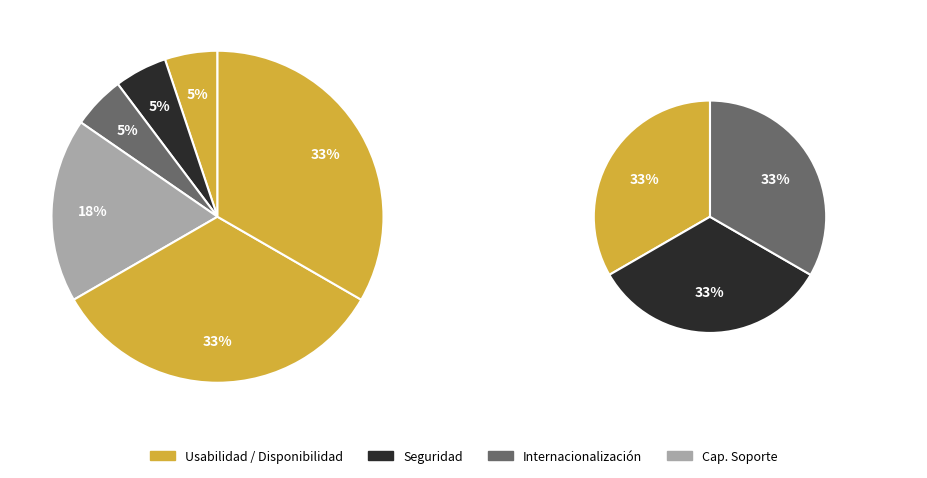

Combined, do ACACC-0001 and ACSEG-0002 account for over 50%?

No